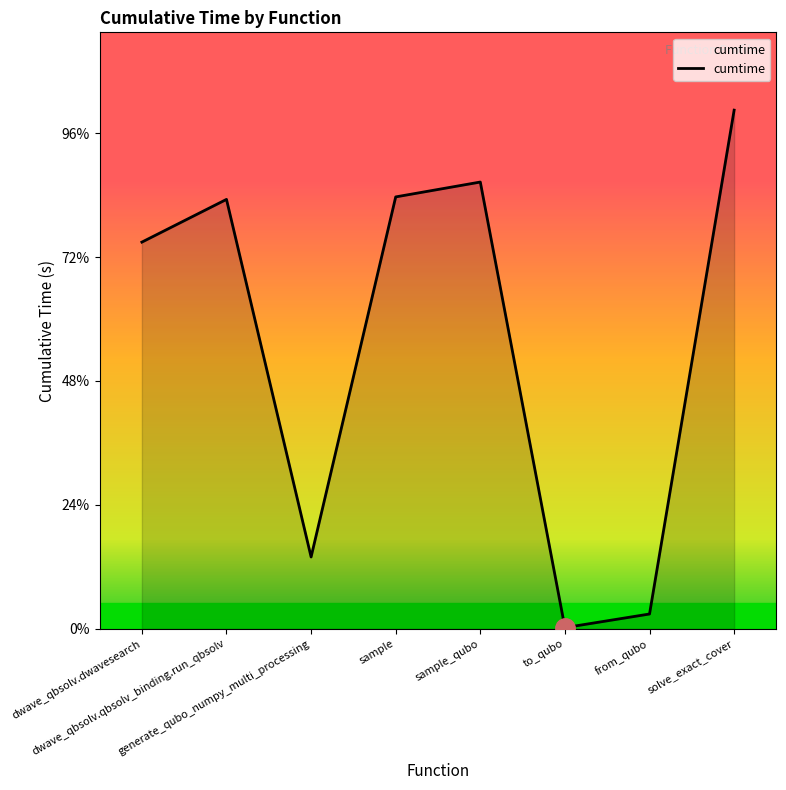

Reading left to right, what are all the values shown in this chart?

dwave_qbsolv.dwavesearch=0.6	dwave_qbsolv.qbsolv_binding.run_qbsolv=0.7	generate_qubo_numpy_multi_processing=0.1	sample=0.7	sample_qubo=0.7	to_qubo=0.0	from_qubo=0.0	solve_exact_cover=0.8